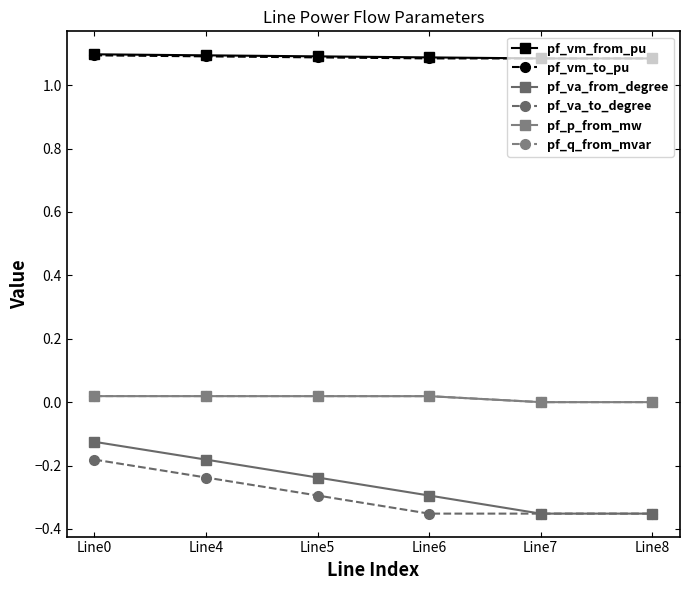

At which category does the chart reach its peak across all series?

Line0